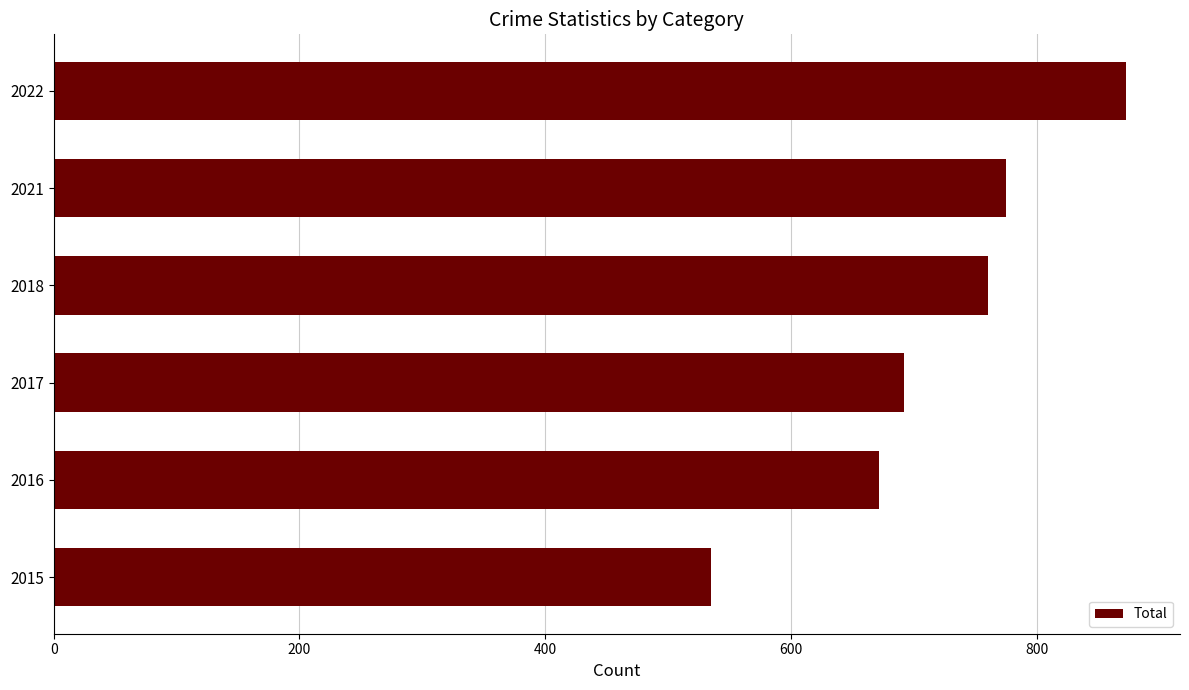

Rank the categories by value from lowest to highest.

2015, 2016, 2017, 2018, 2021, 2022